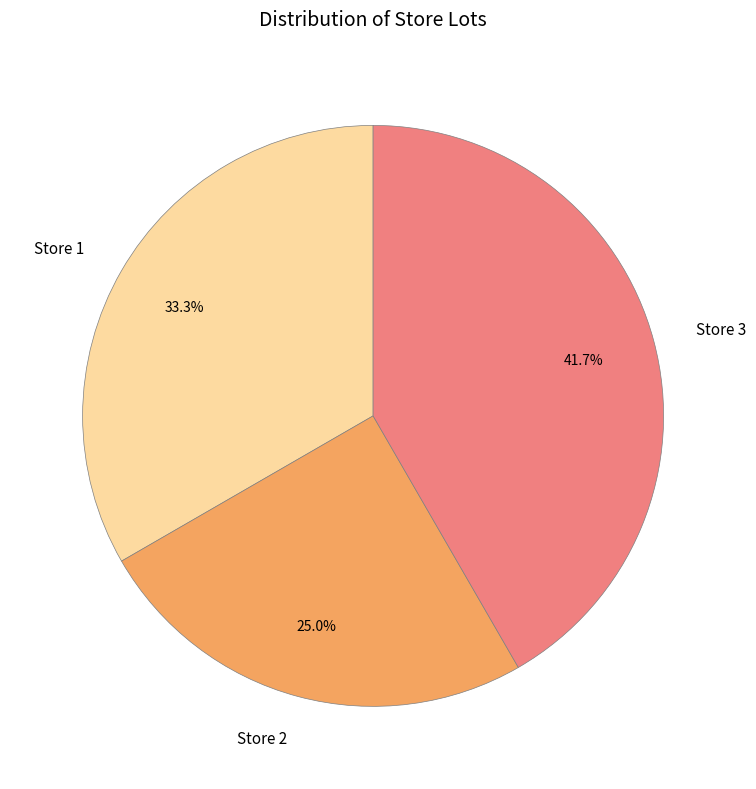

What percentage is the Store 1 slice, to the nearest percent?

33%